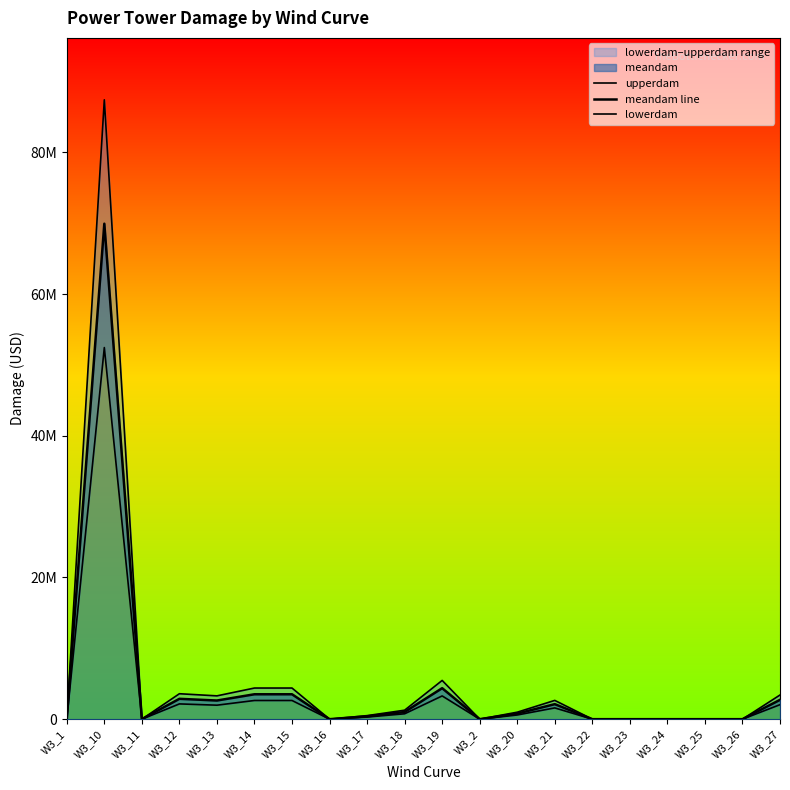

List the series in order of their overall mean, lowest first.

lowerdam, meandam line, upperdam